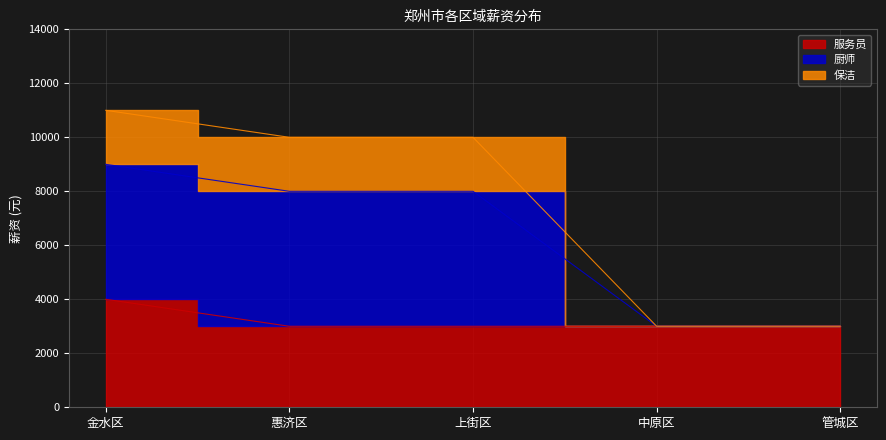

What is the difference between the 厨师 values at 中原区 and 金水区?

8000